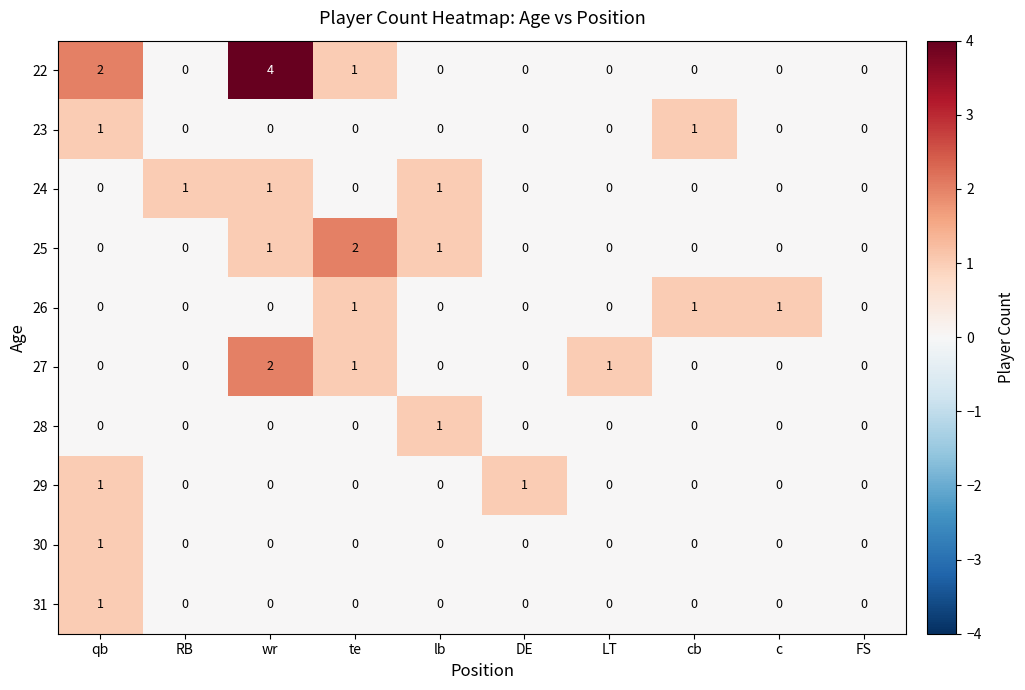

What is the sum of all 27 values?

4